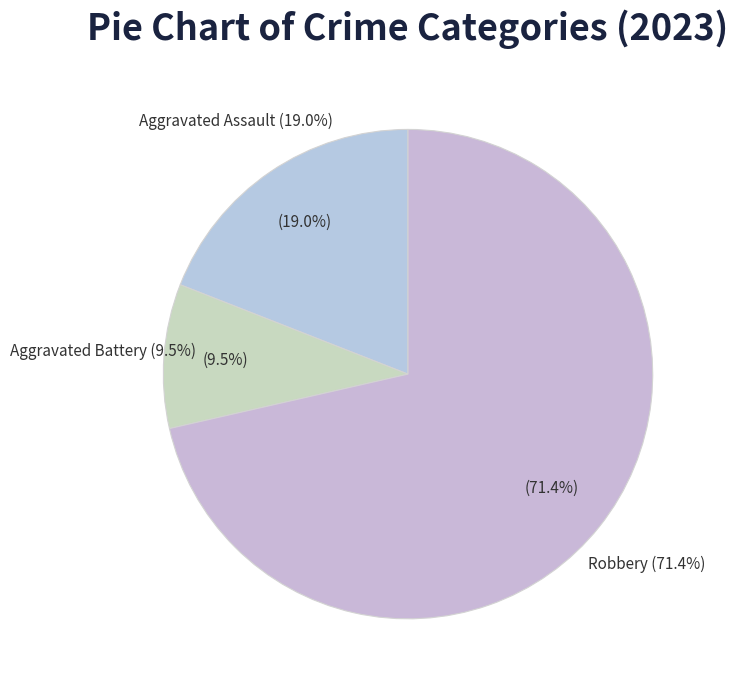

Is the sum of Criminal Sexual Assault and Aggravated Battery greater than half?

No